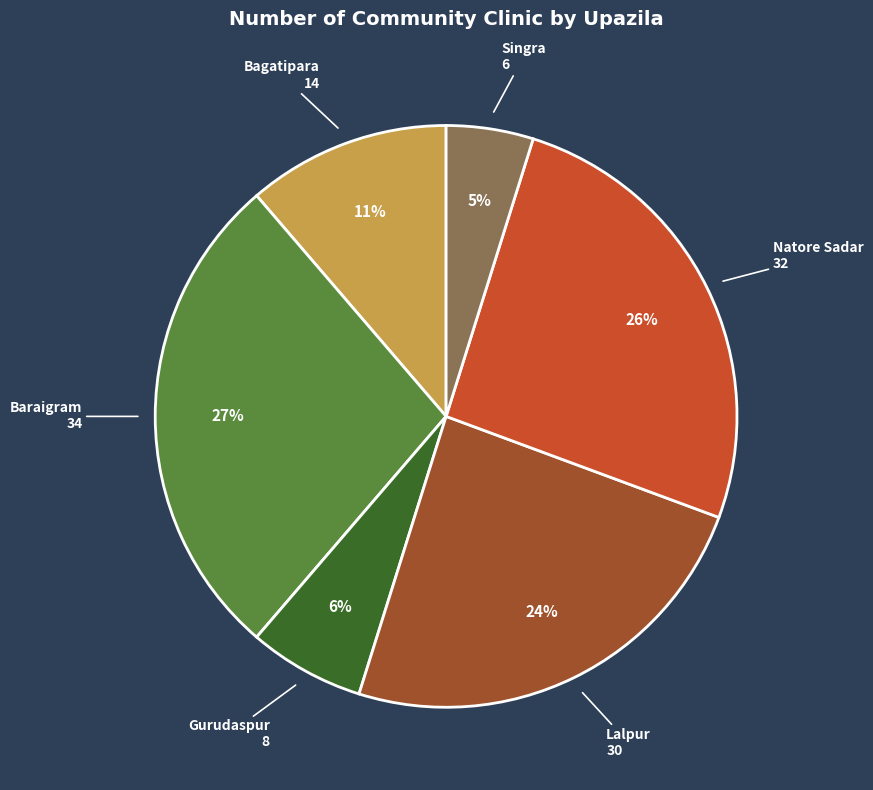

Does any single category account for the majority?

No